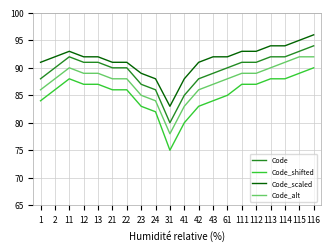

Reading right to left, what are all the values shown in this chart?

Code: 116=94	115=93	114=92	113=92	112=91	111=91	61=90	43=89	42=88	41=85	31=80	24=86	23=87	22=90	21=90	13=91	12=91	11=92	2=90	1=88
Code_shifted: 116=90	115=89	114=88	113=88	112=87	111=87	61=85	43=84	42=83	41=80	31=75	24=82	23=83	22=86	21=86	13=87	12=87	11=88	2=86	1=84
Code_scaled: 116=96	115=95	114=94	113=94	112=93	111=93	61=92	43=92	42=91	41=88	31=83	24=88	23=89	22=91	21=91	13=92	12=92	11=93	2=92	1=91
Code_alt: 116=92	115=92	114=91	113=90	112=89	111=89	61=88	43=87	42=86	41=83	31=78	24=84	23=85	22=88	21=88	13=89	12=89	11=90	2=88	1=86